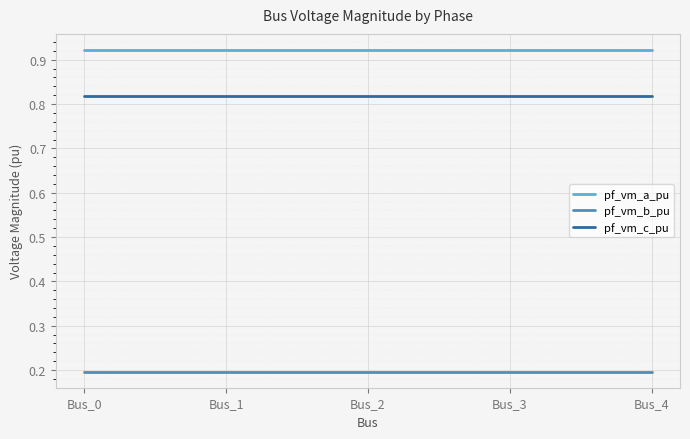

True or false: pf_vm_a_pu and pf_vm_b_pu cross at least once.

False